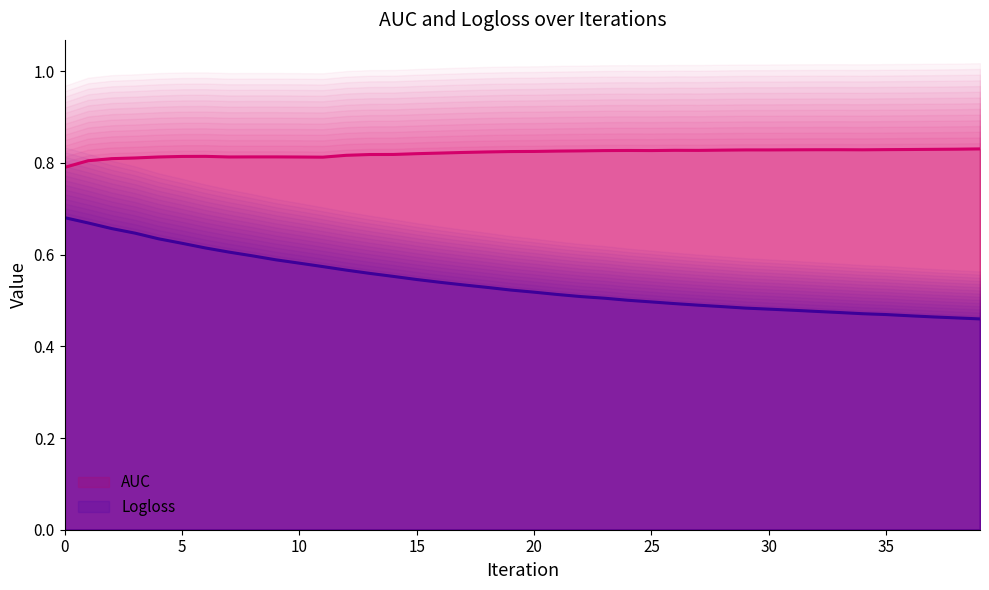

True or false: Logloss and AUC cross at least once.

False